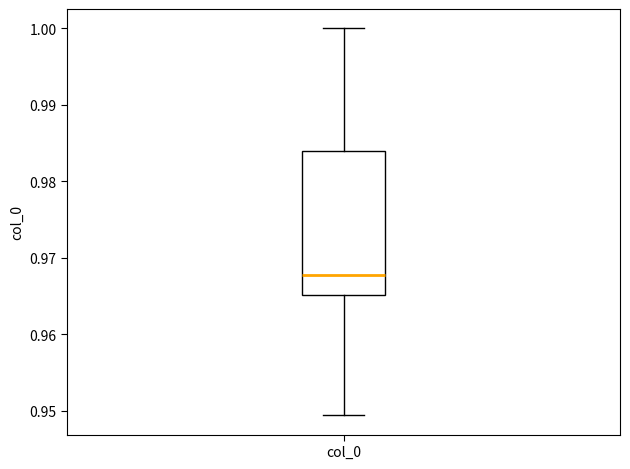

Where does the median line of the box for col_0 sit on the y-axis? The values are not printed on the chart, so give them approximately, as read against the axis.

0.968